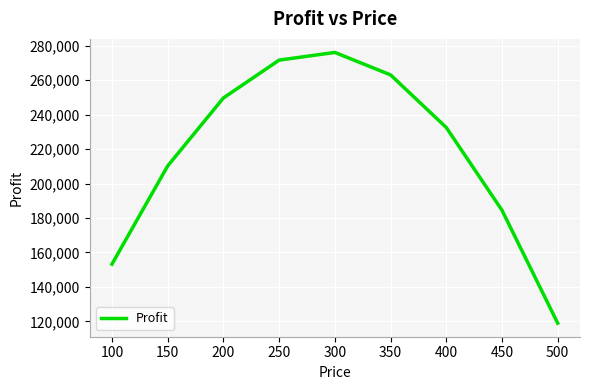

What is the smallest value displayed?

118975.0